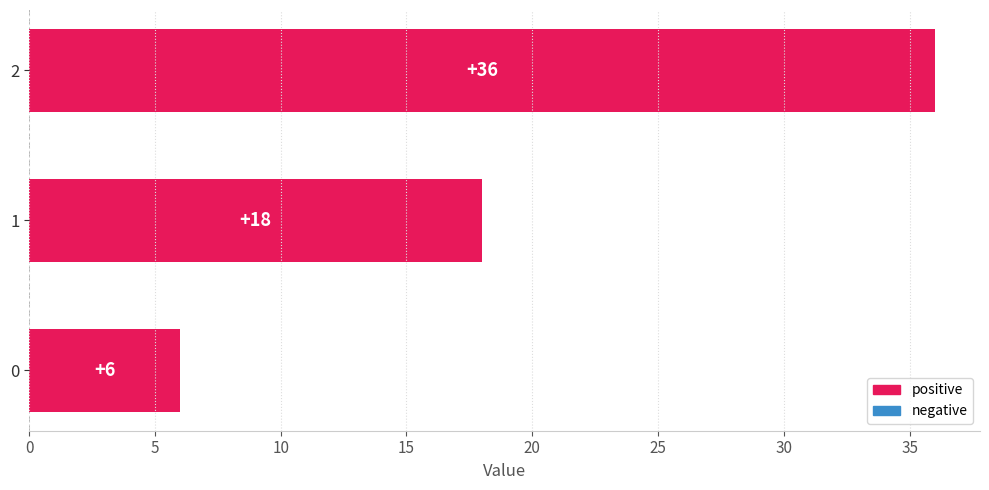

Approximately how many times larger is the value at 0 compared to 1?

0.3